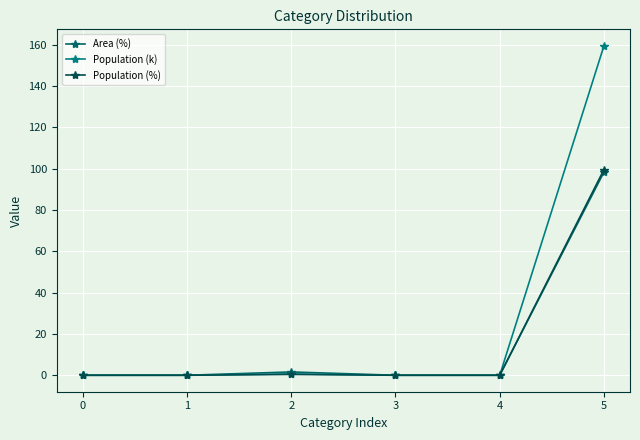

At which label does Area (%) reach its peak?

5